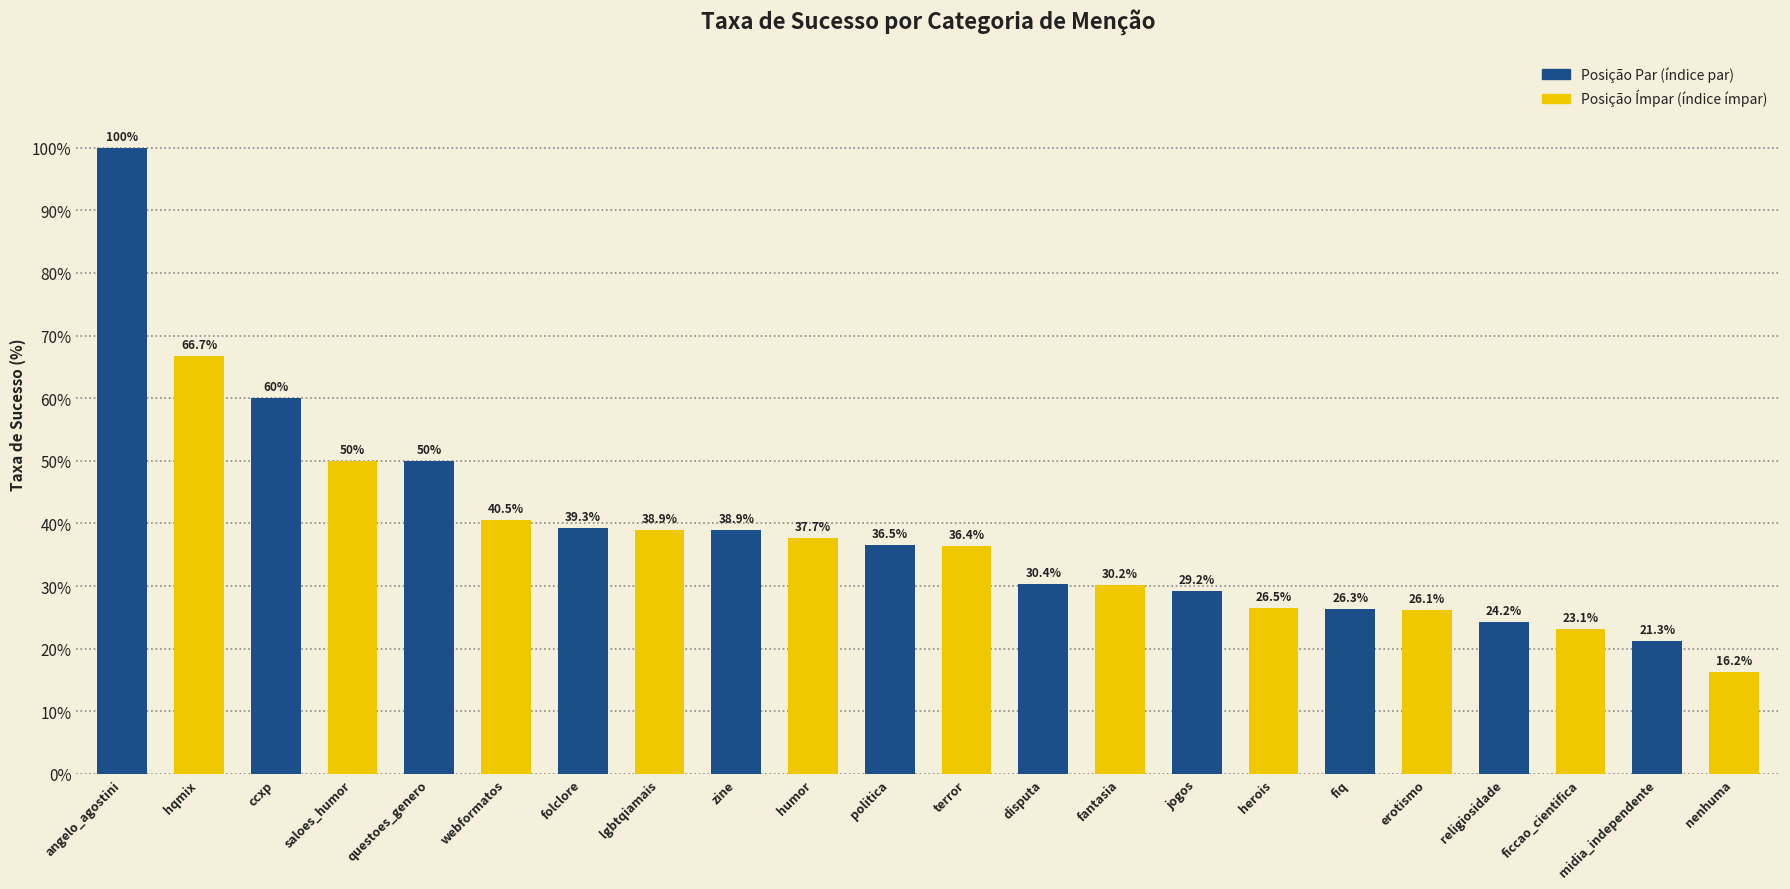

What is the average value?

38.6